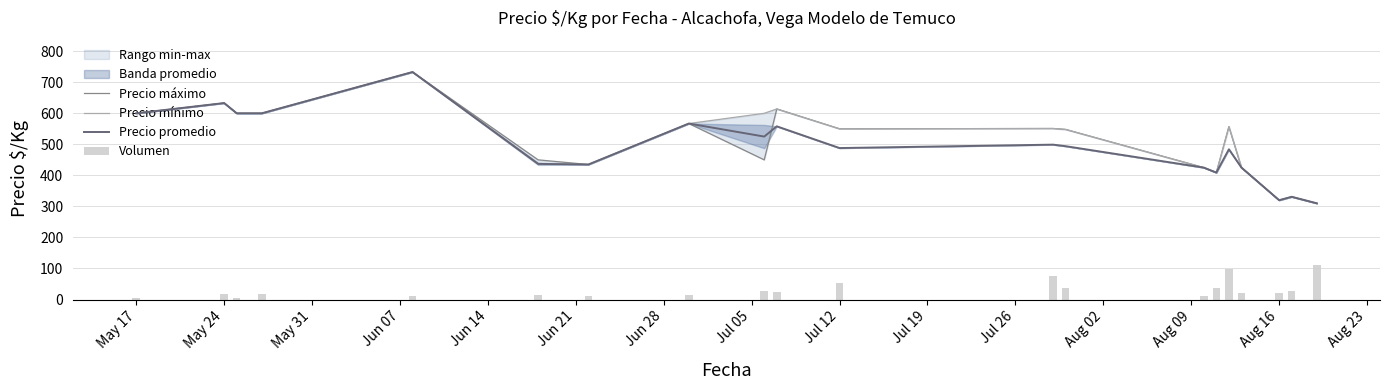

Where does the Precio máximo series first go above 550?

May 17